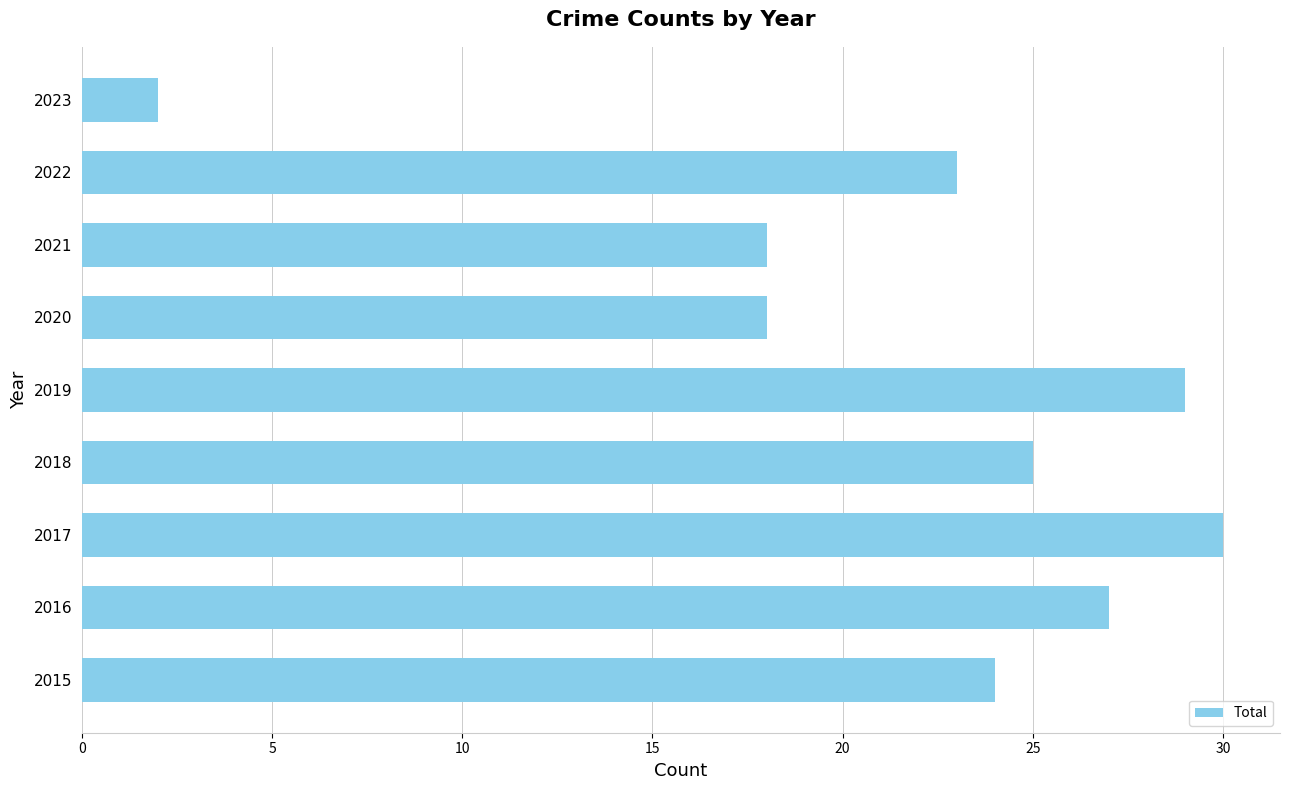

Reading bottom to top, extract all data points from this chart.

2015=24	2016=27	2017=30	2018=25	2019=29	2020=18	2021=18	2022=23	2023=2